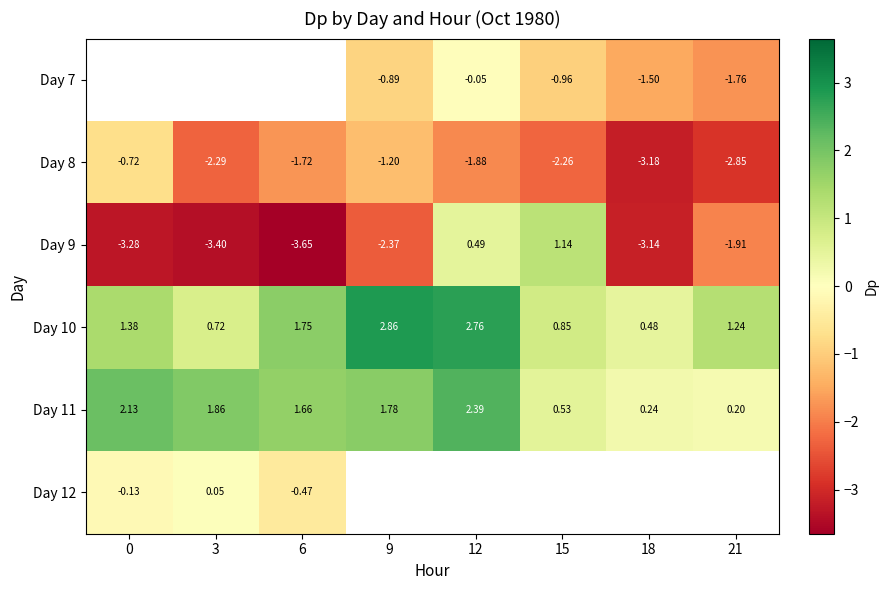

How many Day 10 values are between 0 and 2?

6